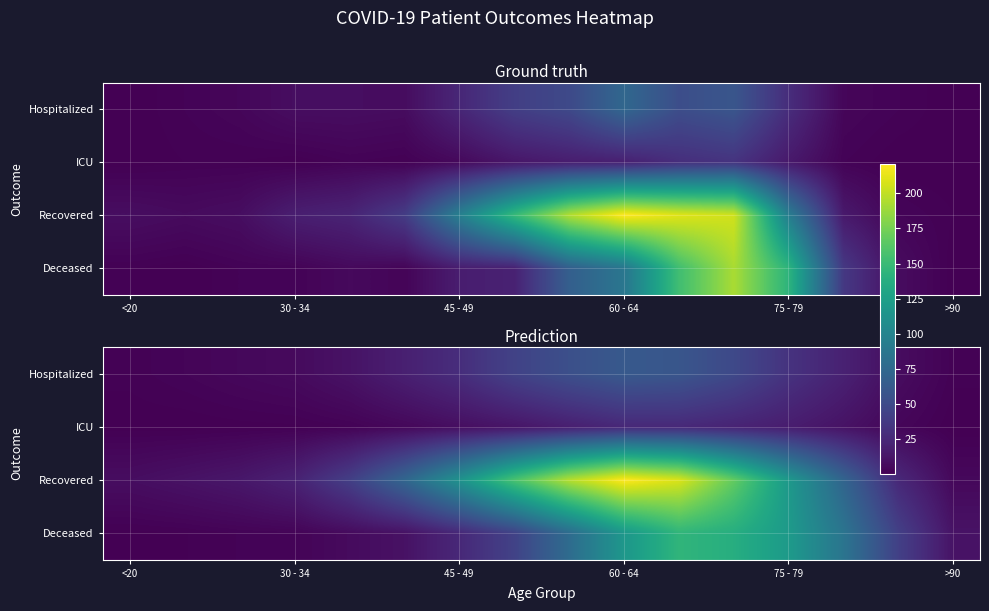

Which series has the largest total across all categories?

Recovered